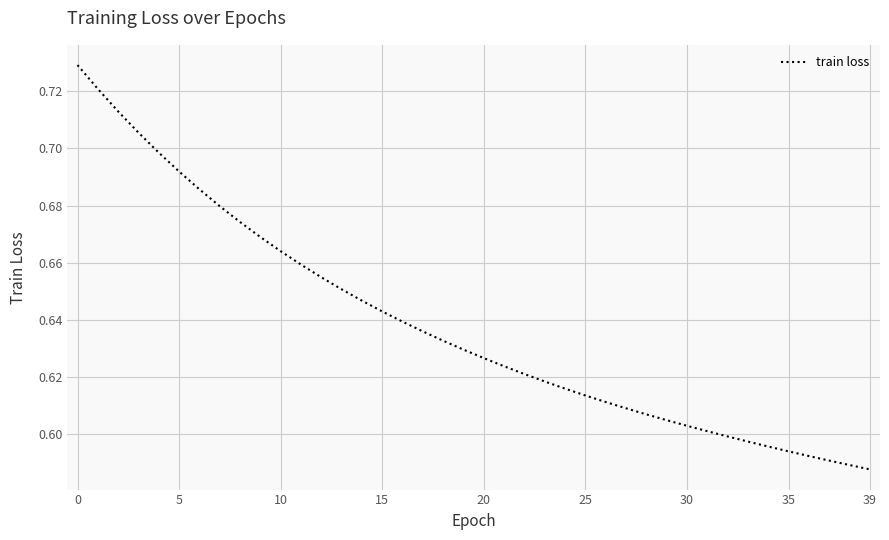

Does the chart display data point markers on the line(s)?

No